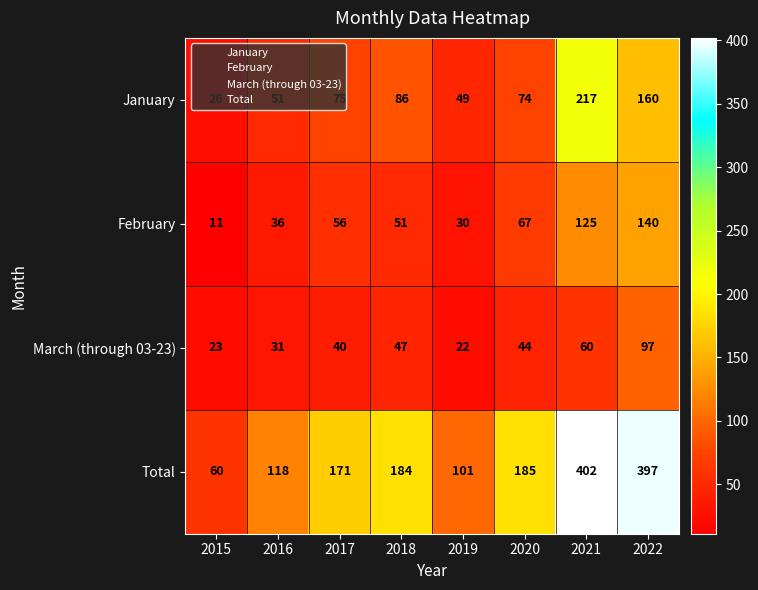

Which series has the largest range (max minus min)?

Total